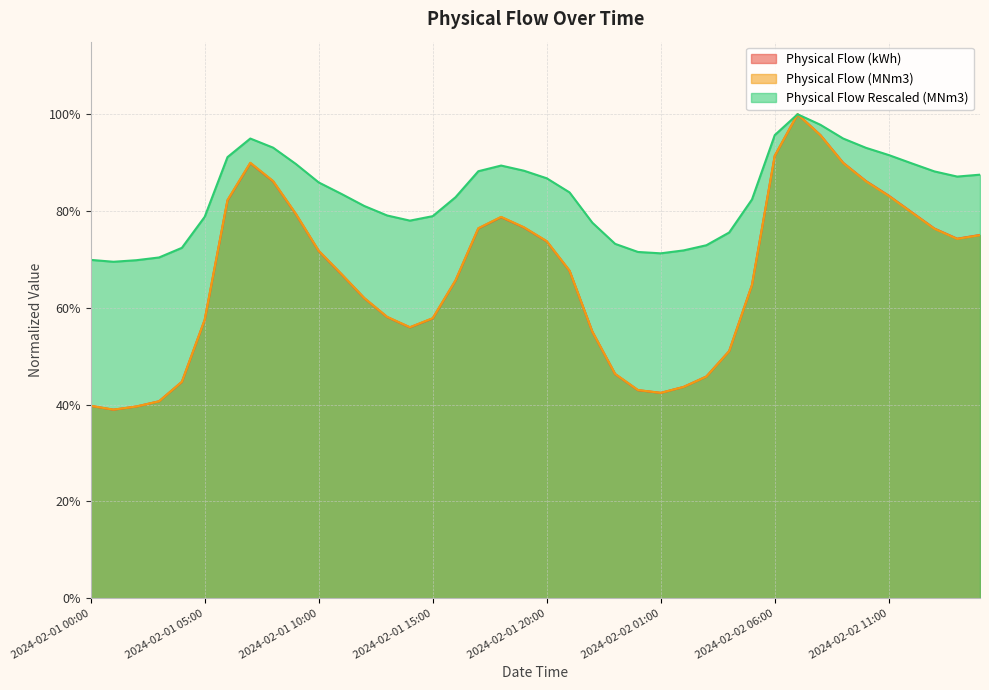

True or false: Physical Flow (kWh) has more than 0 points higher than both neighbors.

True